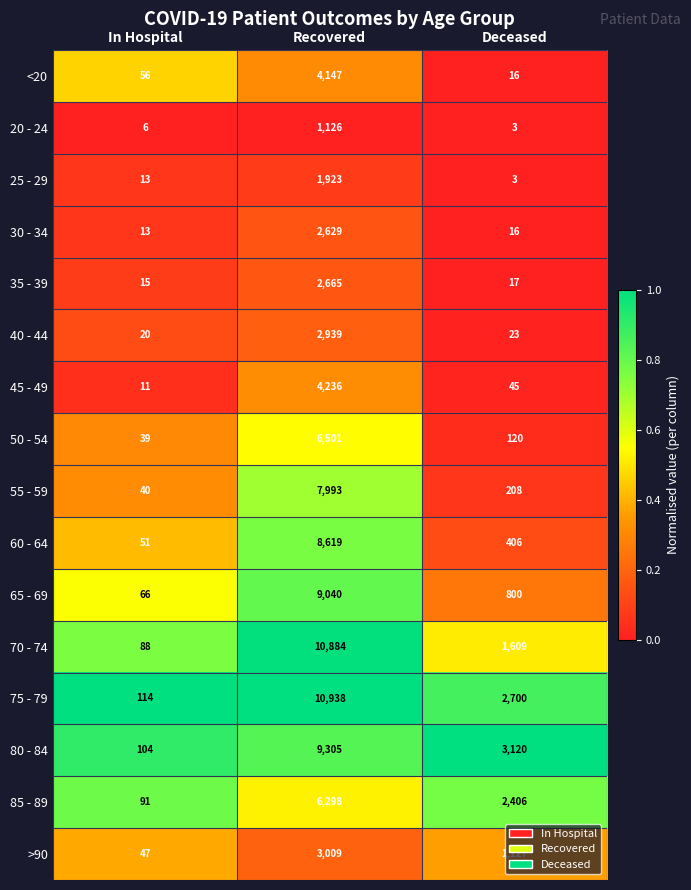

What is the highest value of the <20 series?

4147